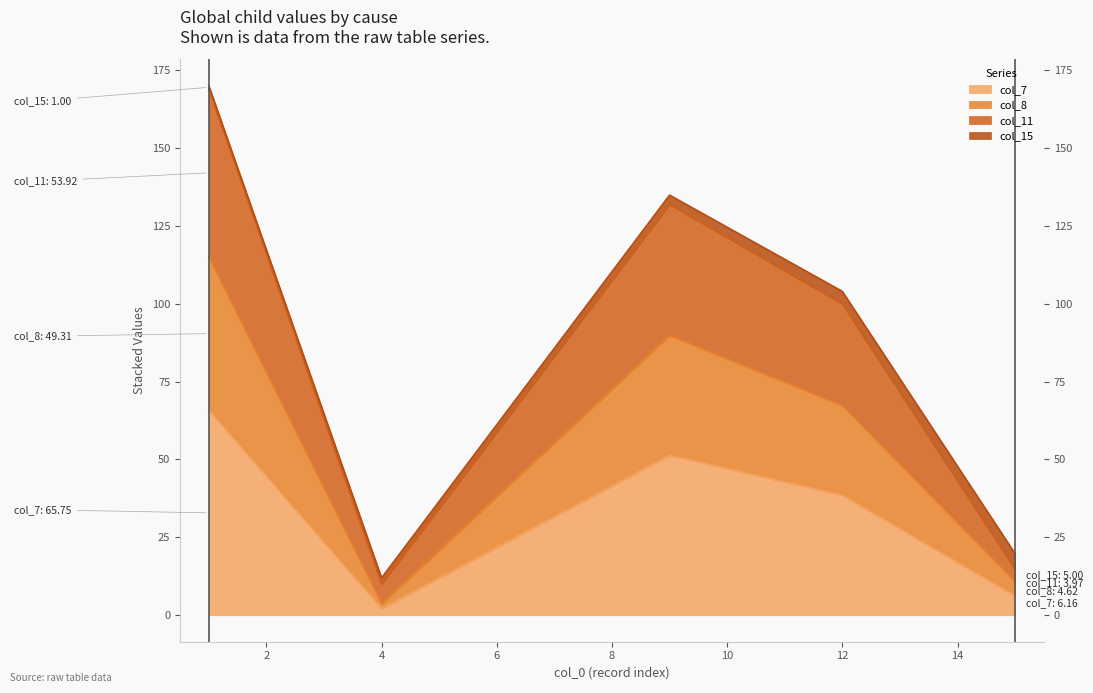

What is the highest value of the col_7 series?

65.8